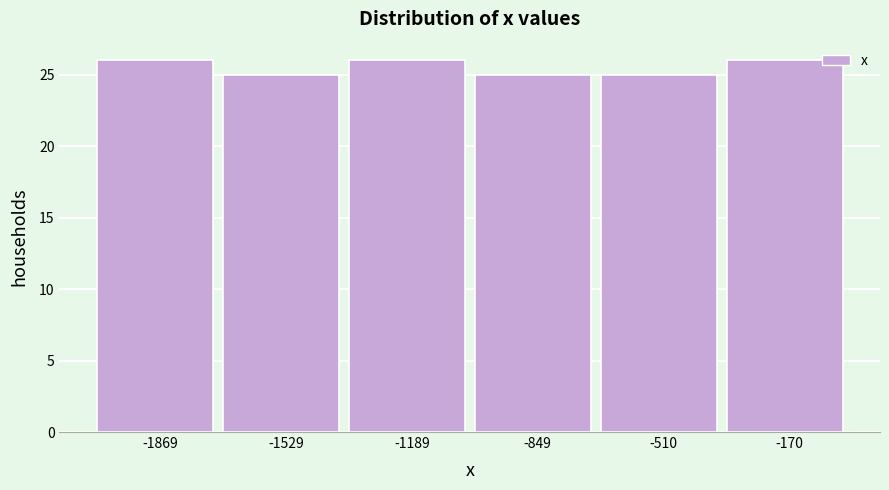

What is the height of the bar covering -1700 to -1350 on the x-axis? Neither the bar edges nor the heights are printed on the chart, so give them approximately, as read against the axes.

25